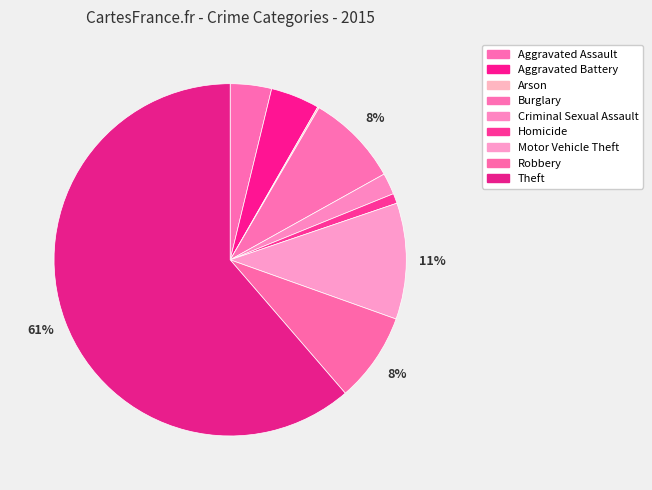

Count the number of slices in the pie.

9